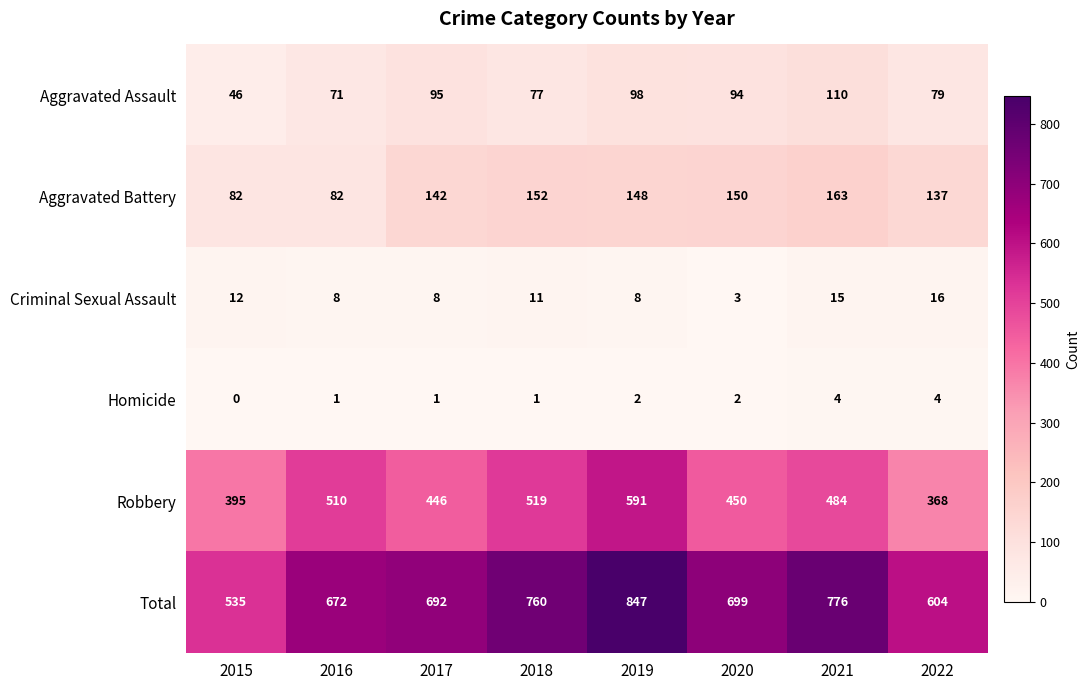

Which series changed the most between 2018 and 2022?

Total